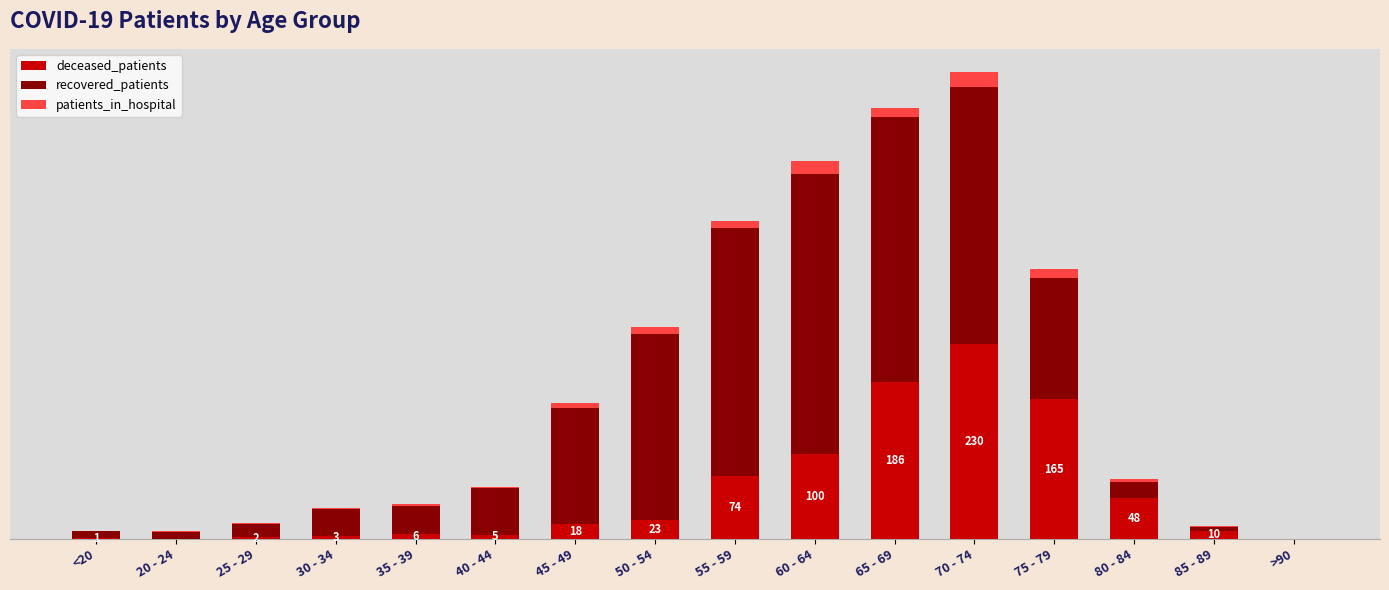

What is the difference between the maximum and minimum values in the patients_in_hospital series?

17